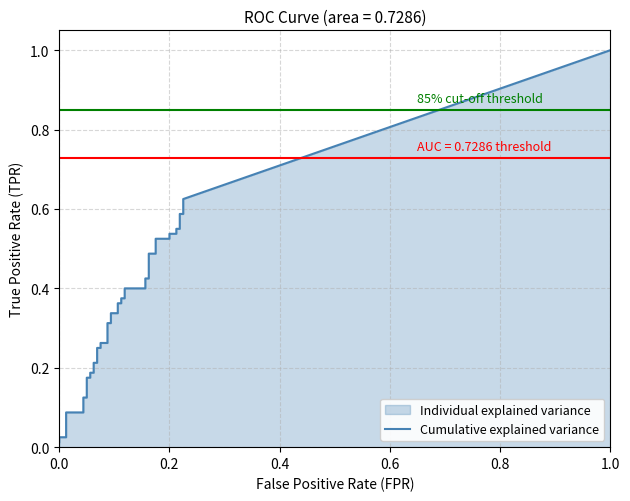

The value of fpr at 12 is 0.0. True or false?

False